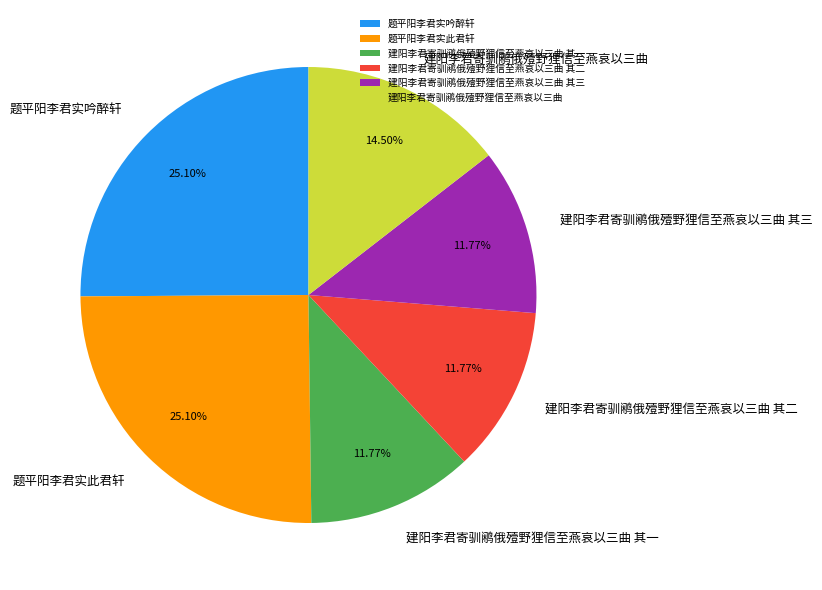

Is it true that 题平阳李君实吟醉轩 is 37% of the pie?

False